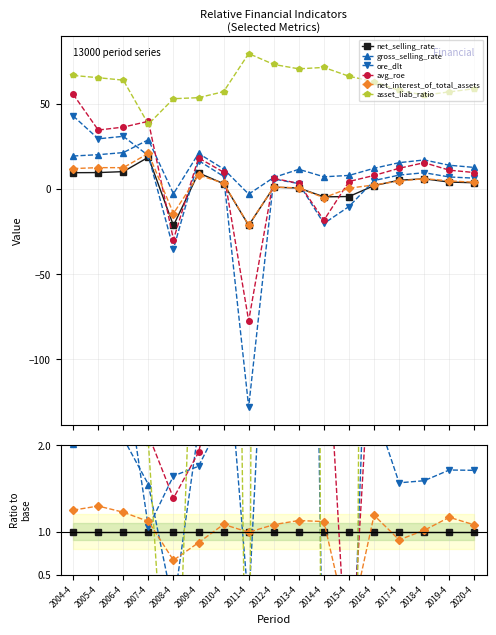

What are all the series names shown in the legend?

net_selling_rate, gross_selling_rate, ore_dlt, avg_roe, net_interest_of_total_assets, asset_liab_ratio